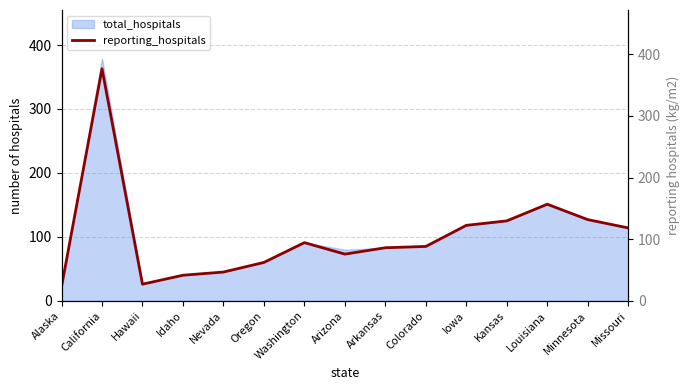

How many interior local valleys (lower than both neighbors) does the data have?

2